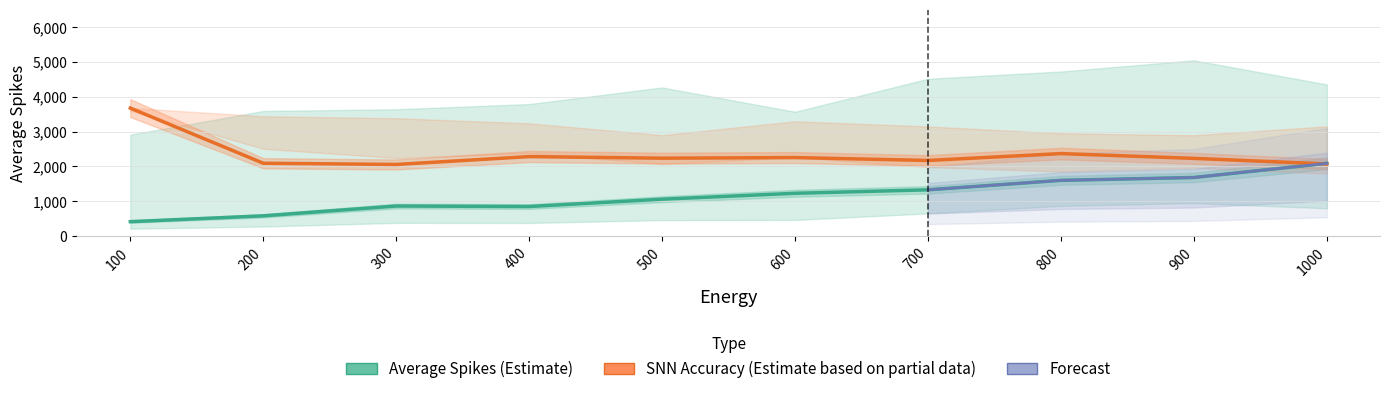

True or false: Average Spikes Low and Average Spikes intersect in this chart.

False